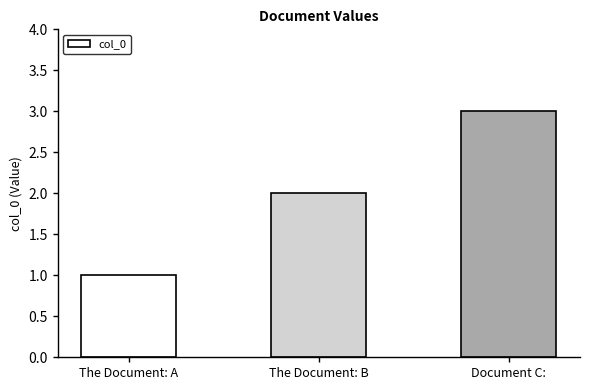

Count the number of categories in the chart.

3